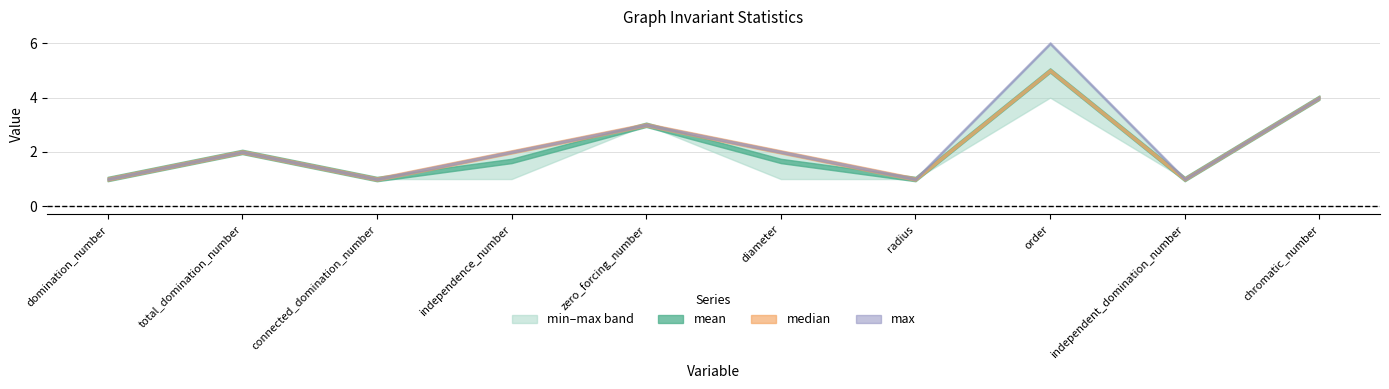

Where is the first local maximum for min?

total_domination_number